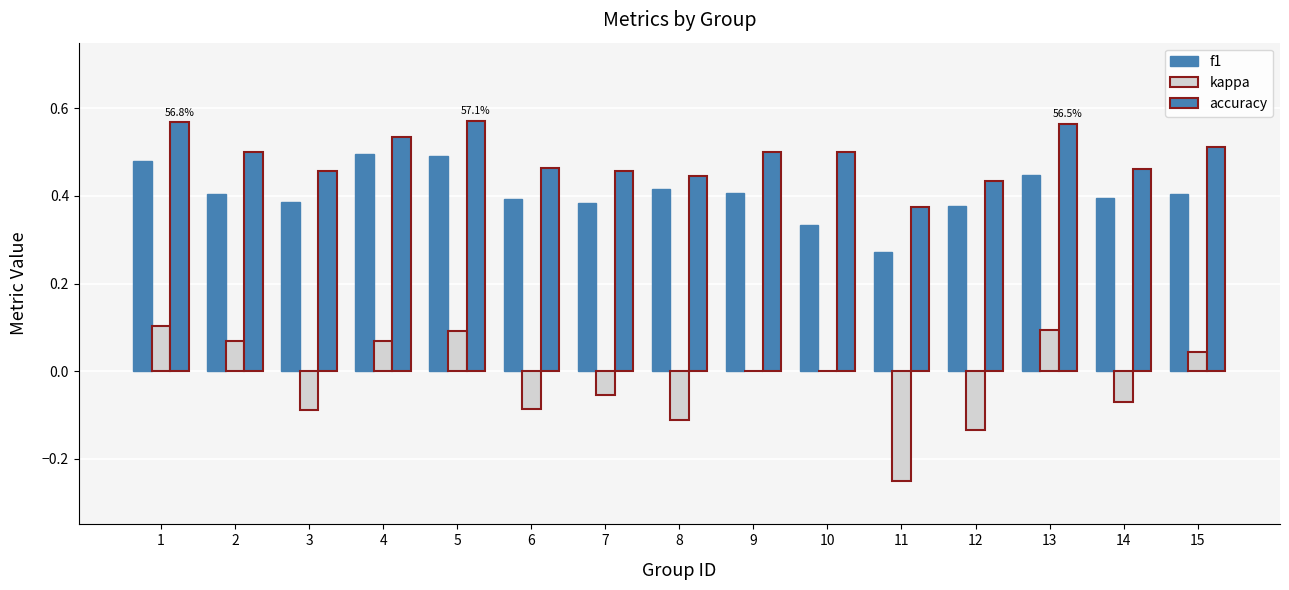

What is the total value across all series at 9?

0.9